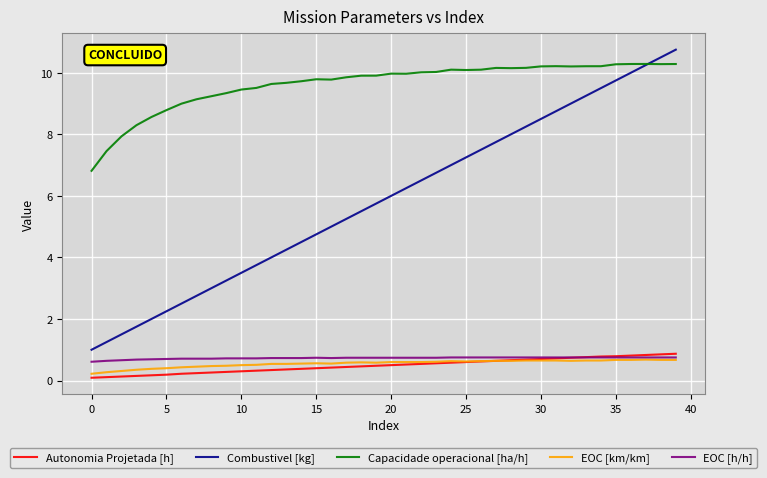

Which series has the largest range (max minus min)?

Combustivel [kg]